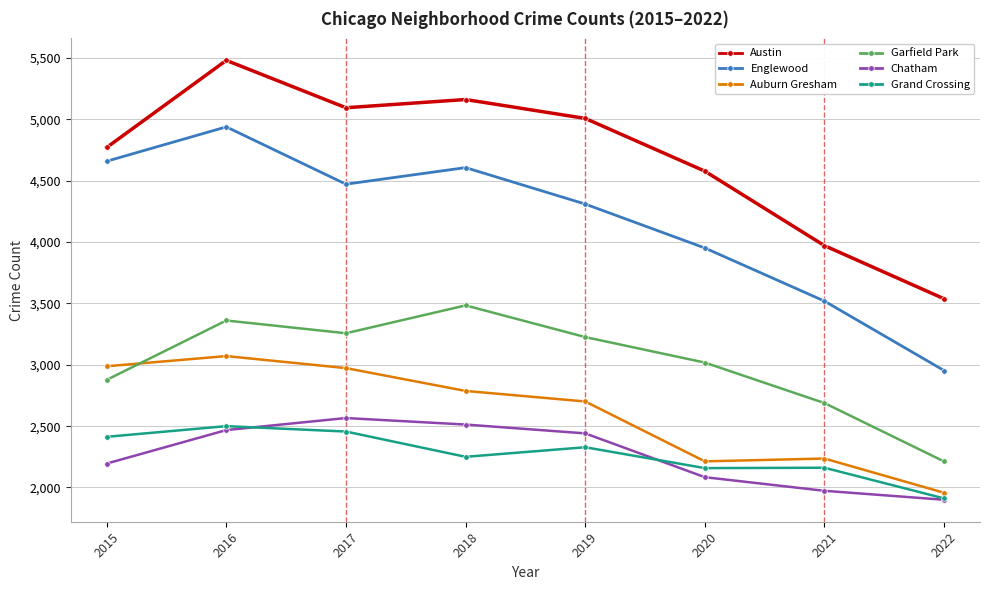

What is the smallest value displayed?

1900